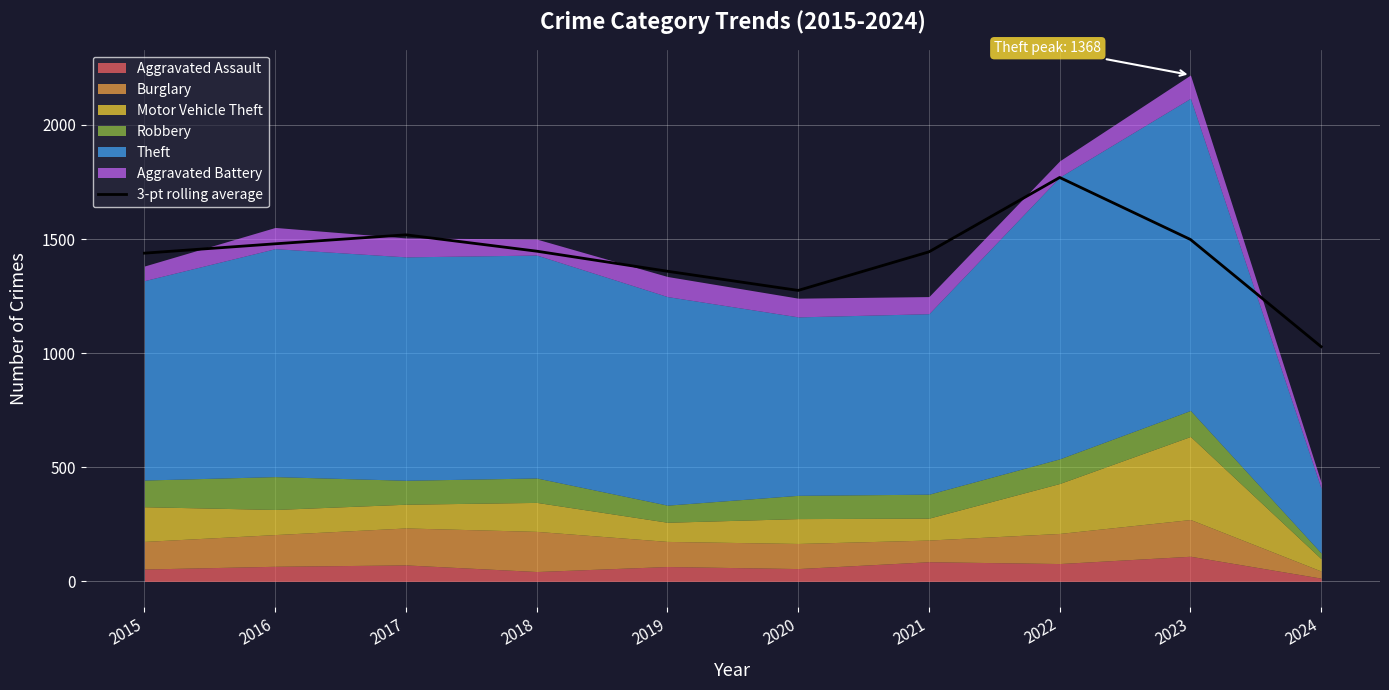

What is the value of the 8th point from the left?

1770.0